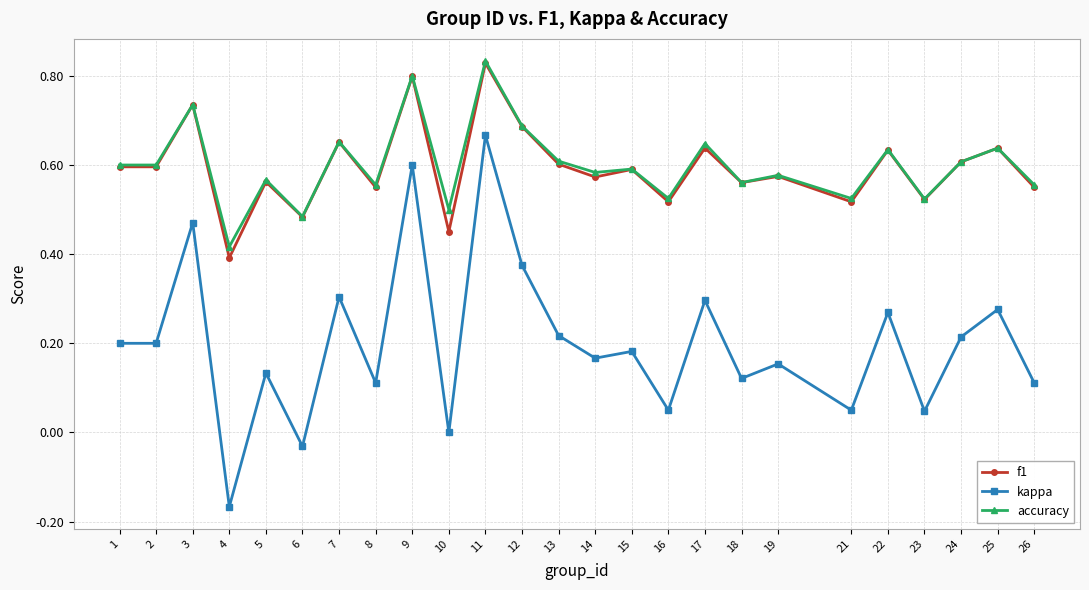

Is this an area chart (filled region under the line)?

No